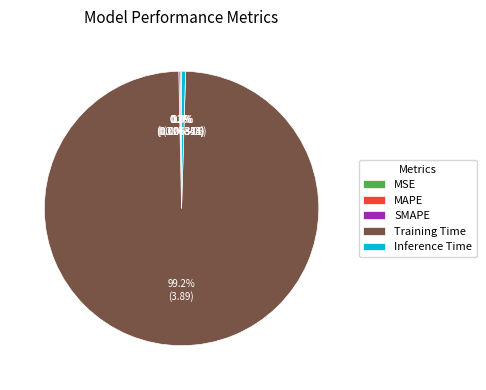

Is there any slice that represents more than half of the pie?

Yes